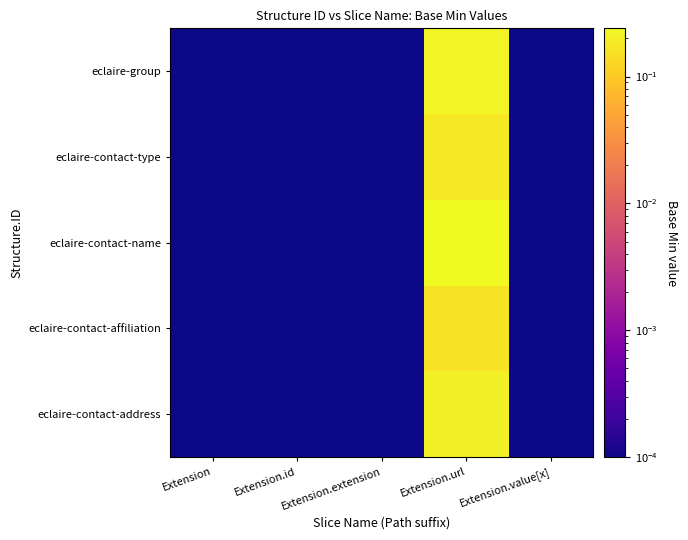

What is the total value across all series at Extension.url?

1.0